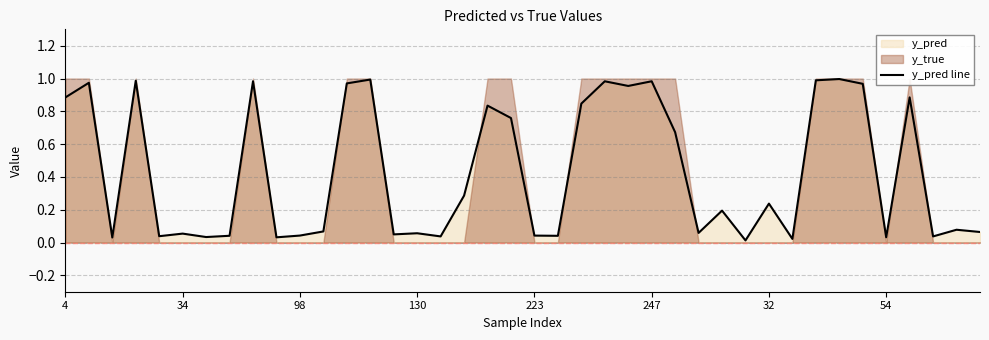

The value of y_pred line at 98 is 0.1. True or false?

False